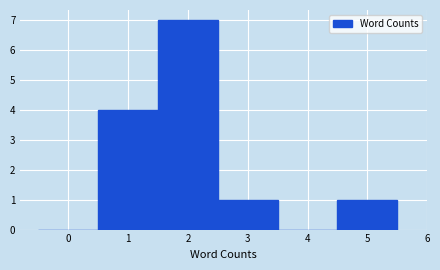

Reading left to right, transcribe this chart: for each bar, give the range it covers on the x-axis and its height. The values are not printed on the chart, so give them approximately, as read against the axis.

-0.5 to 0.5: 0
0.5 to 1.5: 4
1.5 to 2.5: 7
2.5 to 3.5: 1
3.5 to 4.5: 0
4.5 to 5.5: 1